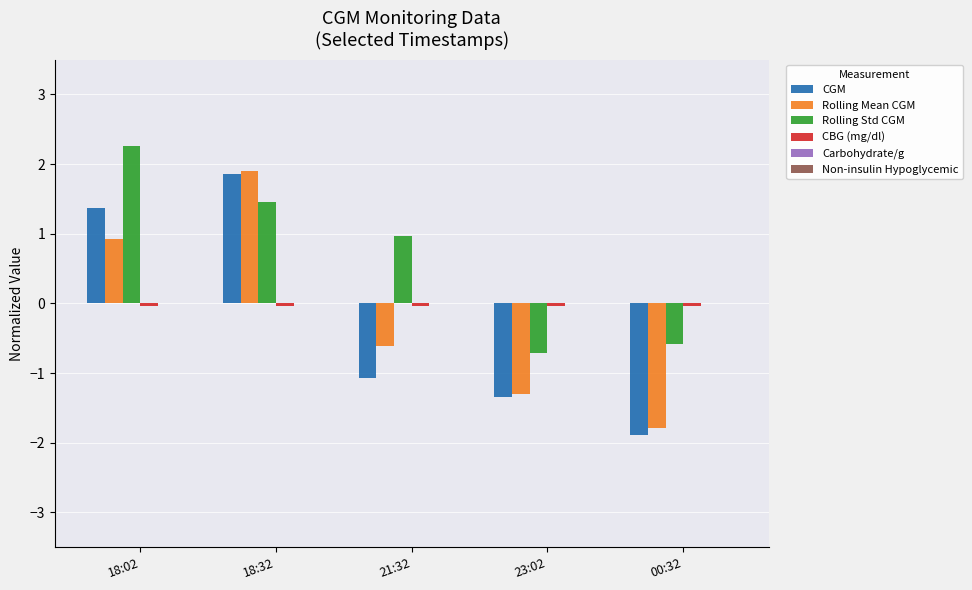

At which category is the sum across all series the highest?

18:32